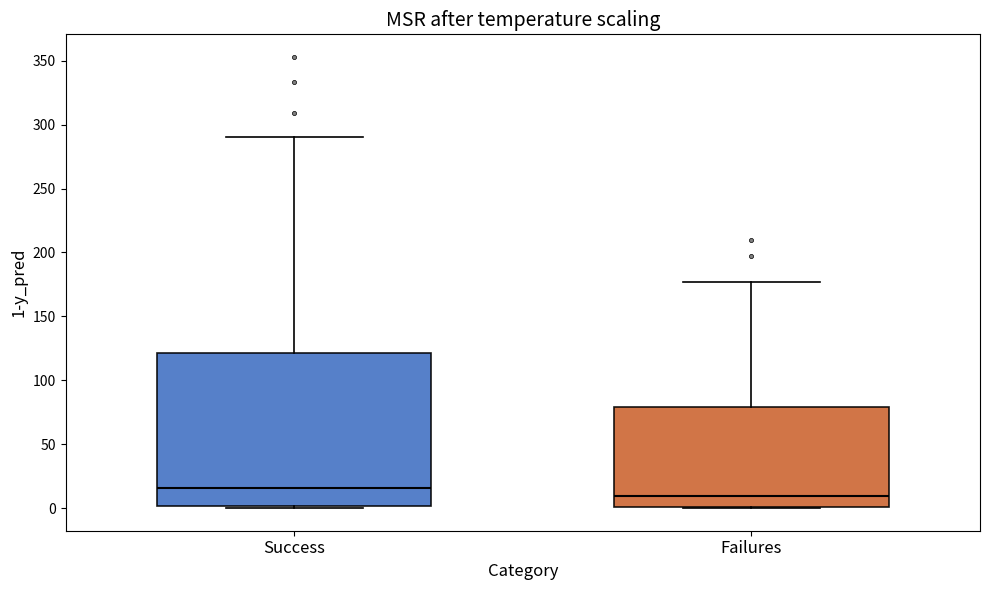

Which box has the highest median line?

Success